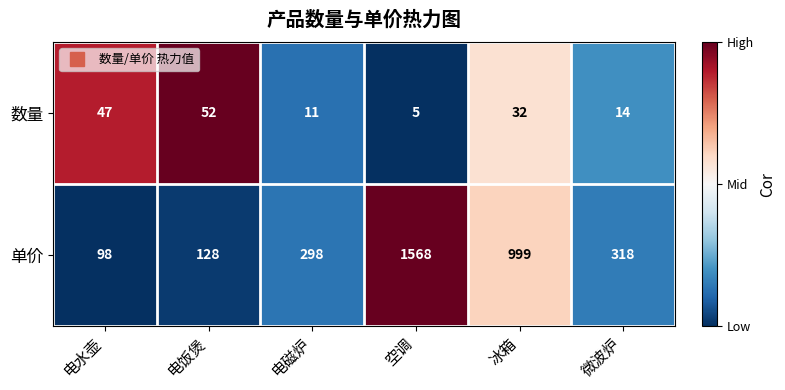

What is the sum of the 单价 values at 冰箱 and 电水壶?

1097